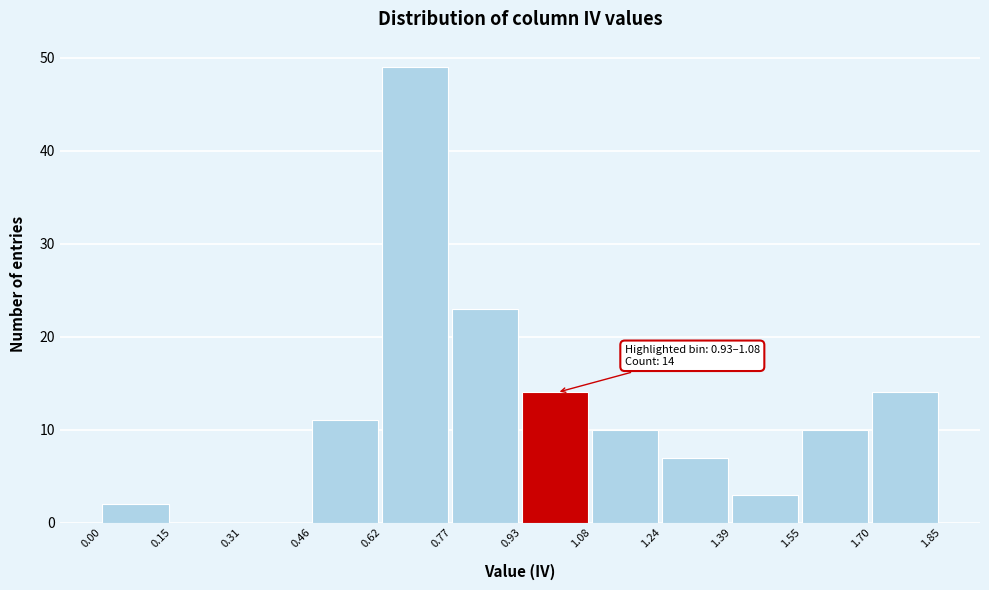

Which range on the x-axis has the tallest bar?

0.62 to 0.77